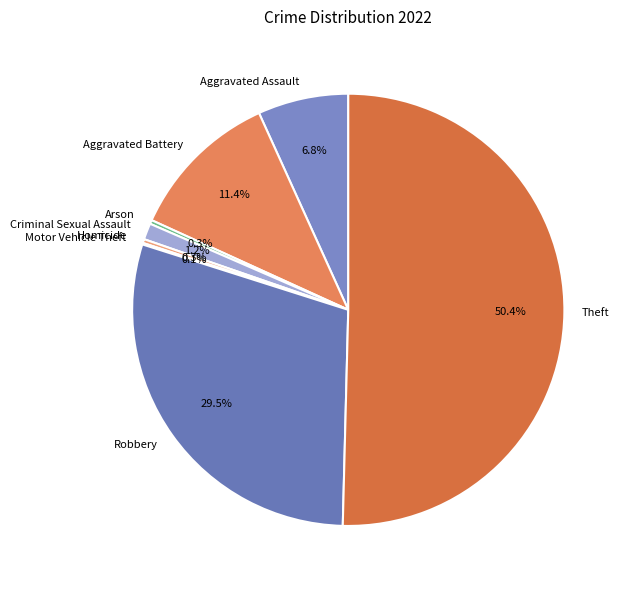

Combined, what portion of the pie is Arson and Homicide?

0.6%